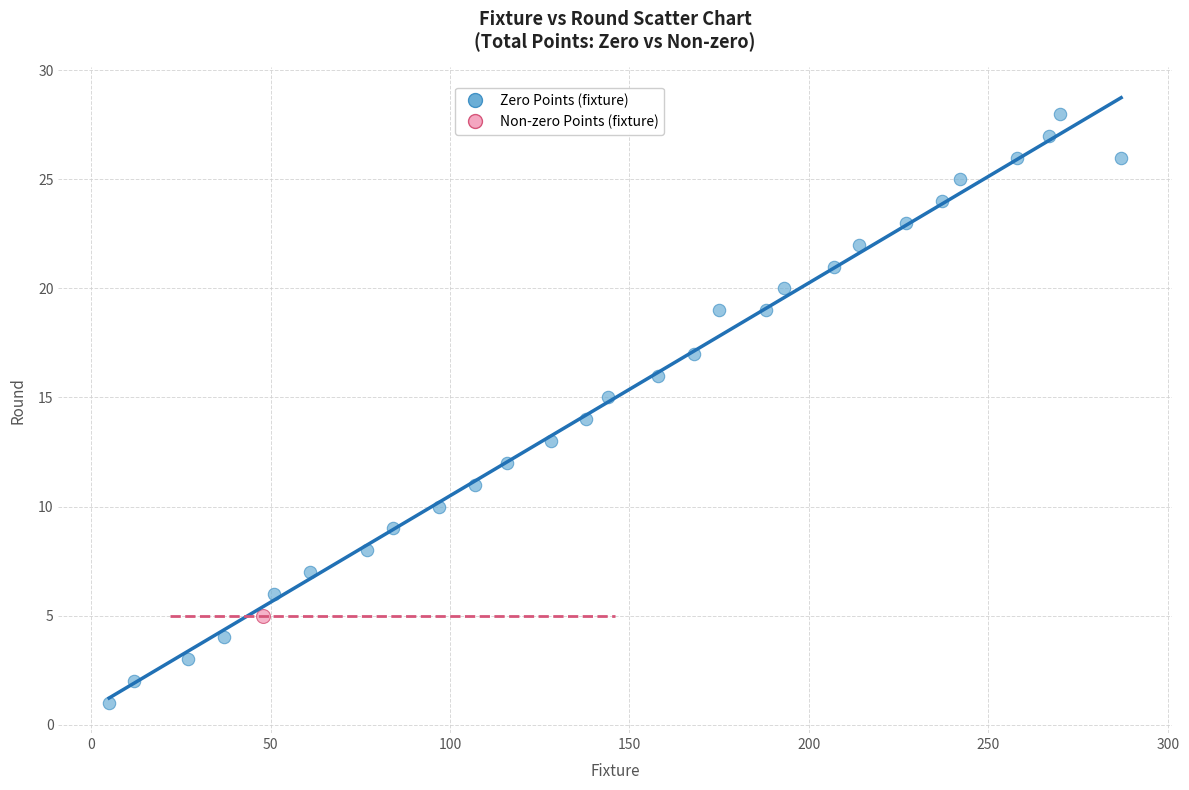

What are all the series names shown in the legend?

Zero Points (fixture), Non-zero Points (fixture)